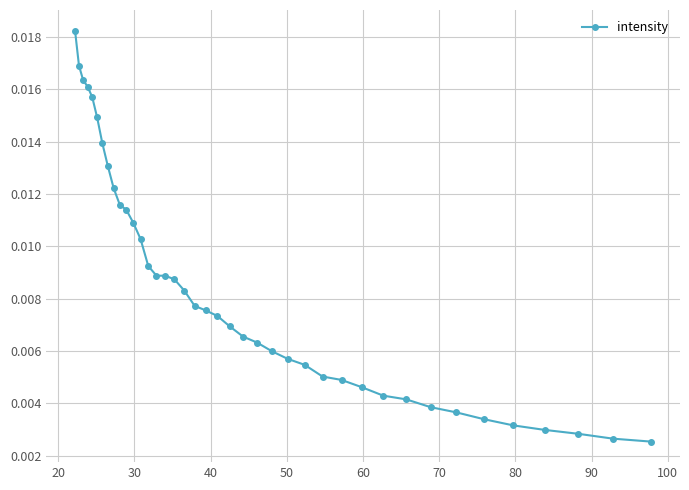

Count the values in the range 0 to 1.

40